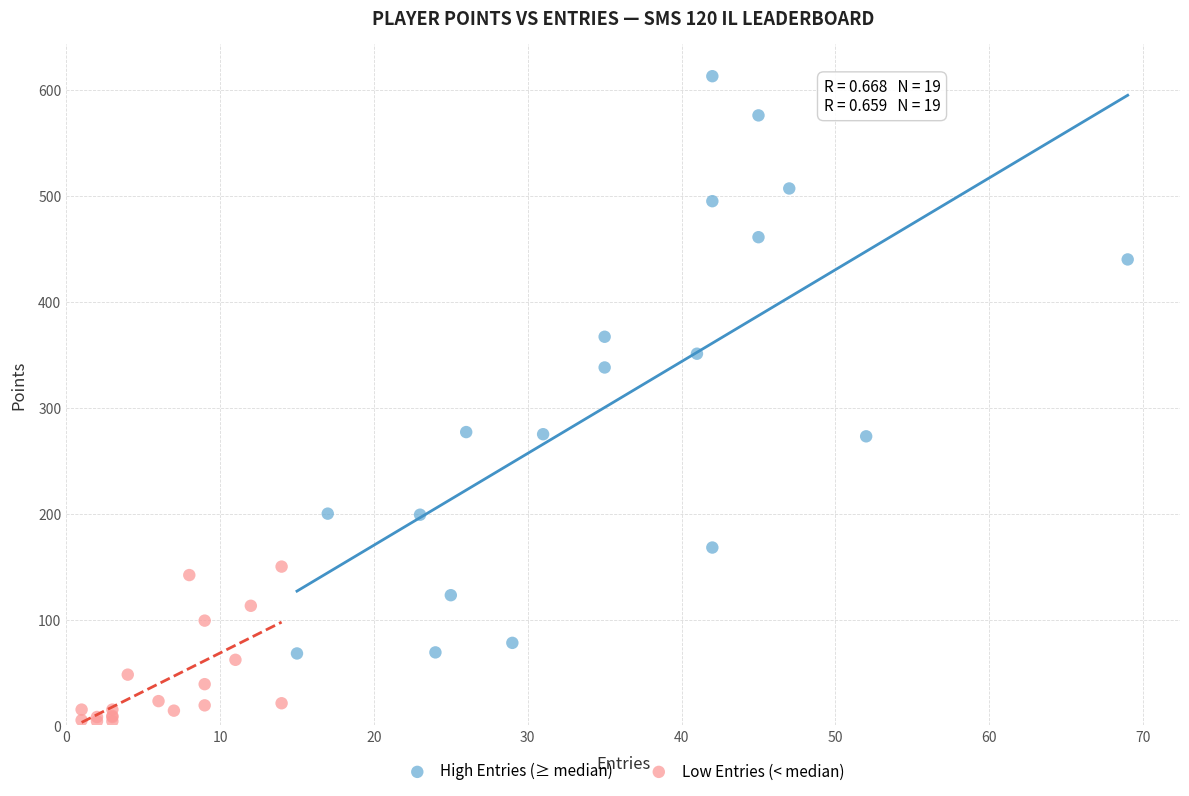

Which series contains the lowest Y value?

Low Entries (< median)